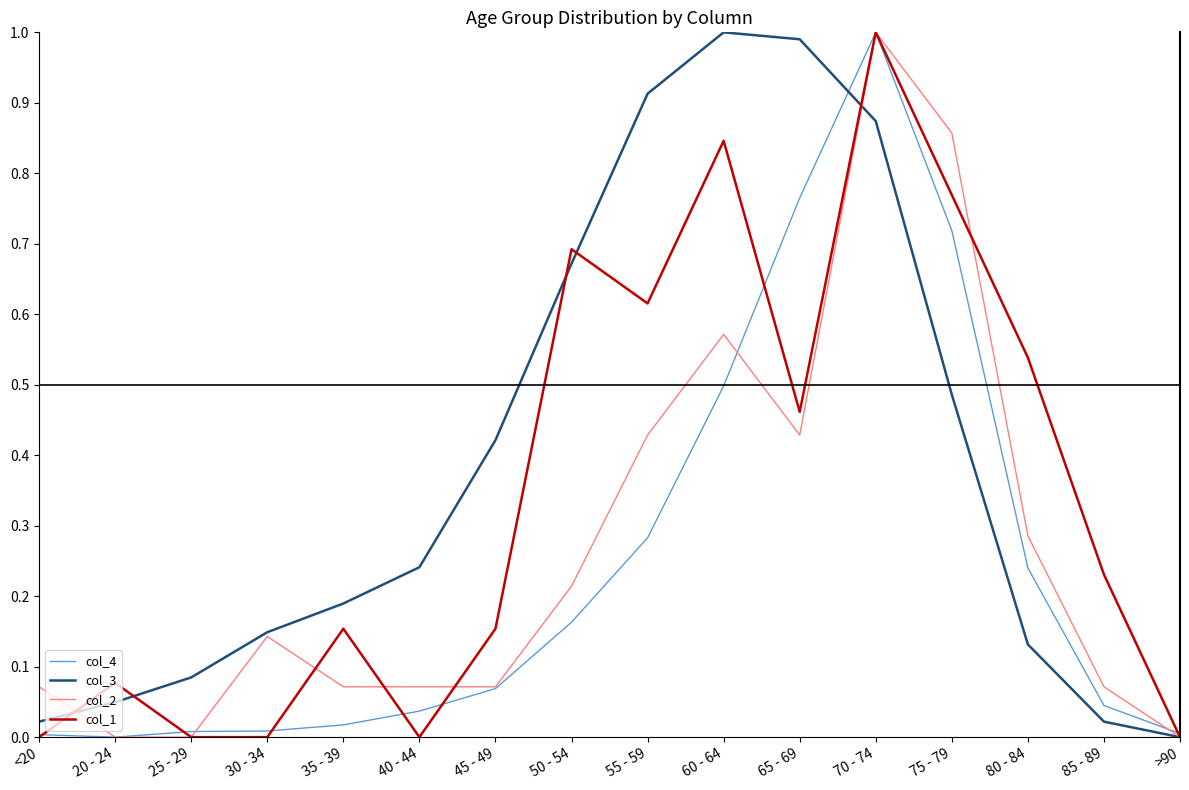

Rank the series by their average value, from lowest to highest.

col_4, col_2, col_1, col_3